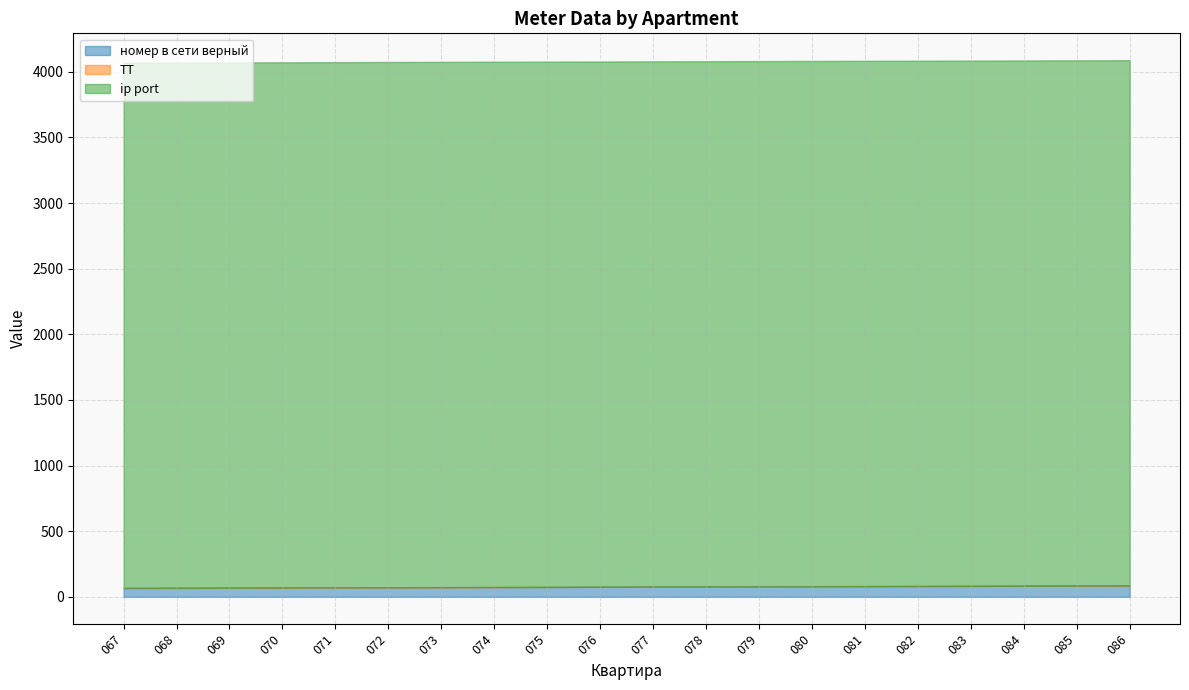

True or false: номер в сети верный and ТТ intersect in this chart.

False